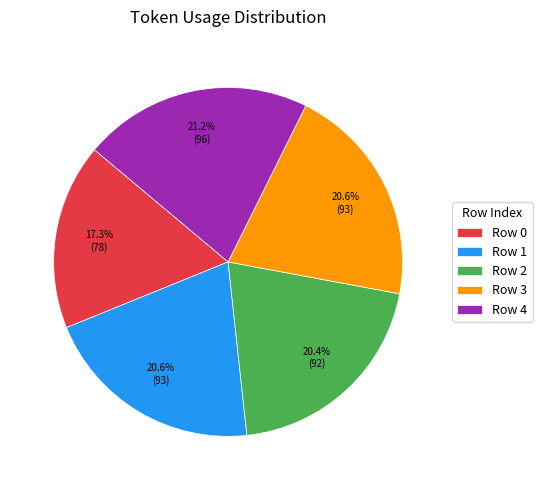

Is there any slice that represents more than half of the pie?

No